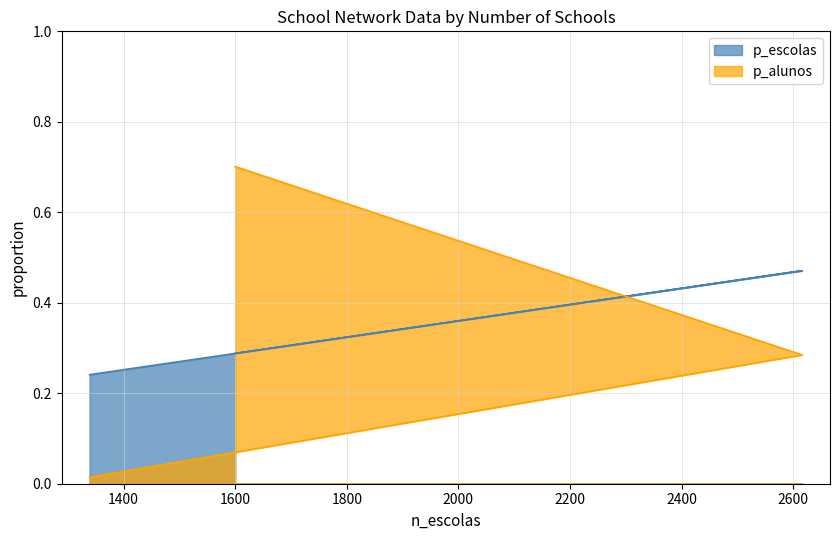

What is the highest value of the n_alunos series?

0.7